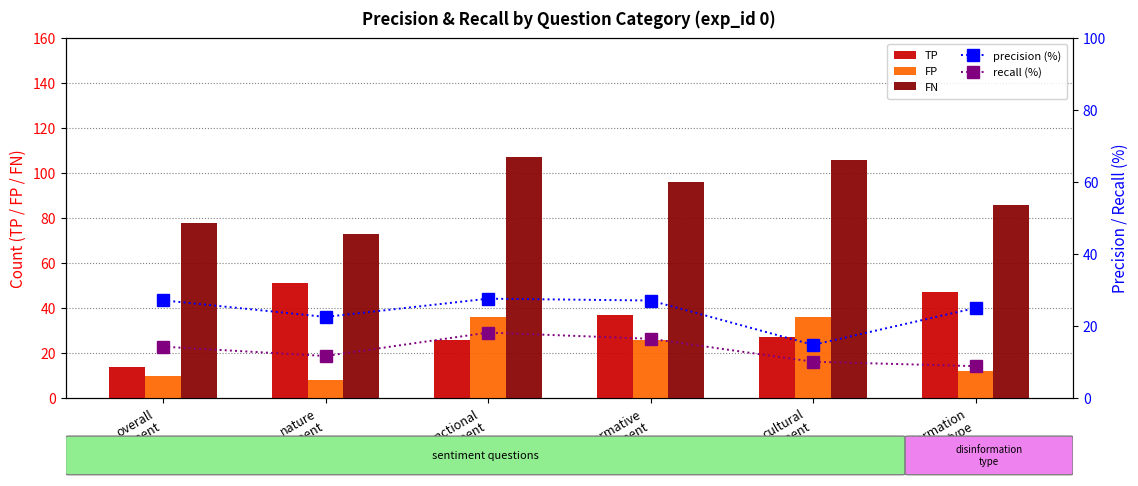

Which has a higher value, cultural
sentiment or overall
sentiment?

cultural
sentiment